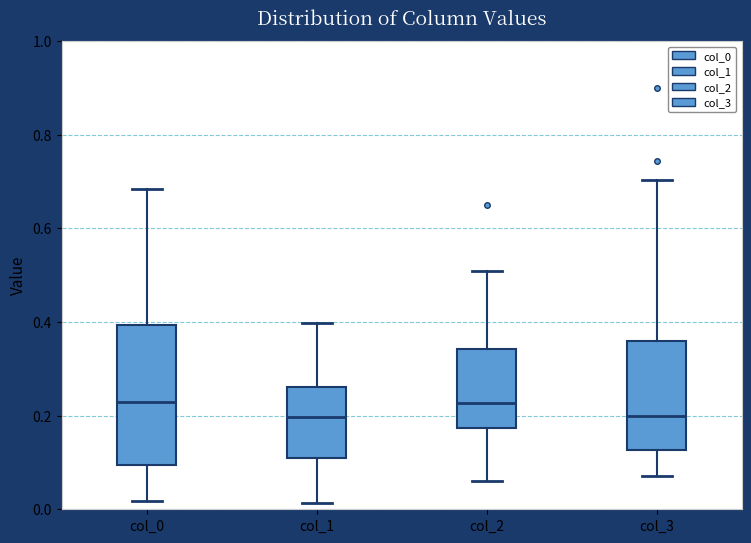

Comparing the boxes themselves (not the whiskers), which one is the tallest?

col_0